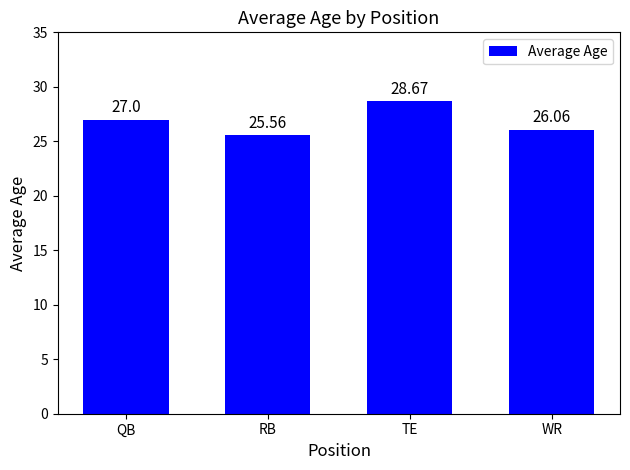

What is the difference between the second highest and second lowest values?

0.9